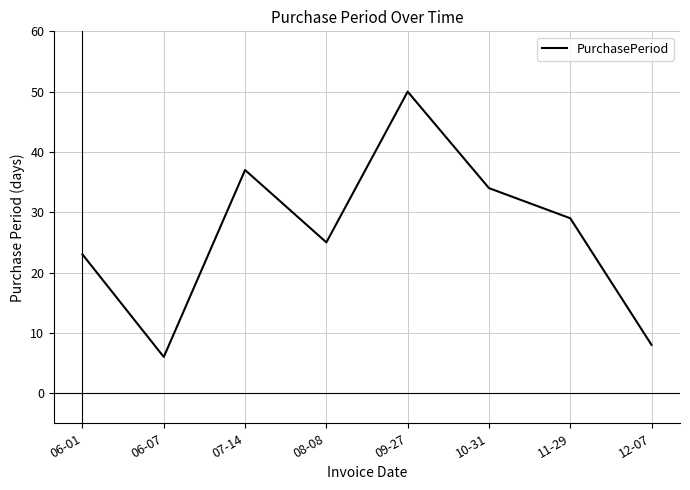

At which category does the data reach its first local valley?

06-07